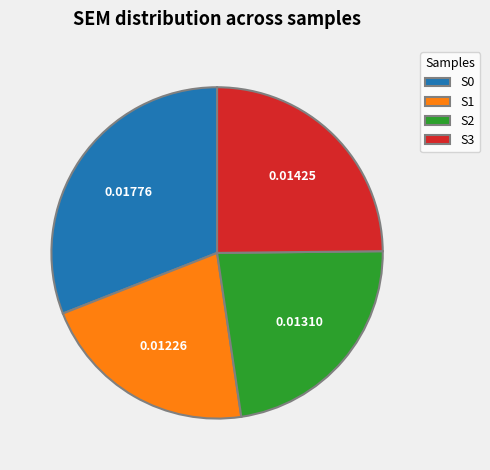

Is there a majority slice in this chart?

No